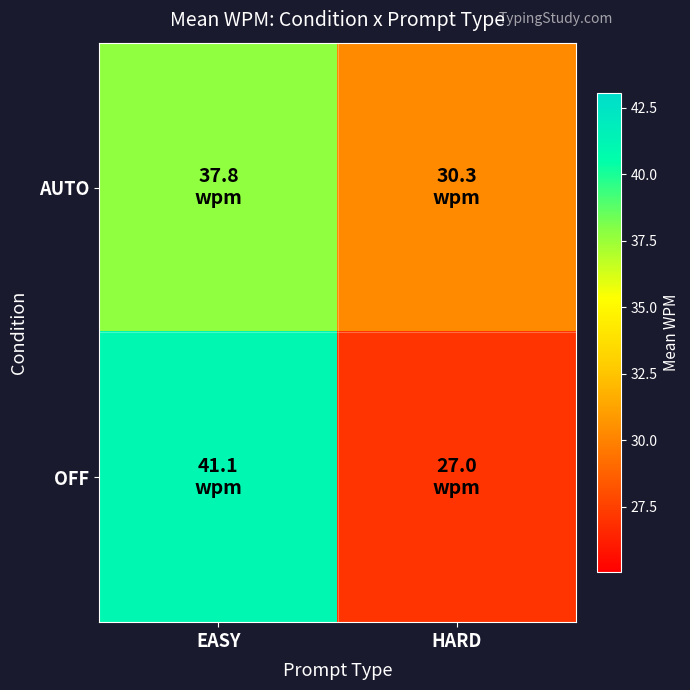

Reading left to right, what are all the values shown in this chart?

AUTO: EASY=37.8	HARD=30.3
OFF: EASY=41.1	HARD=27.0